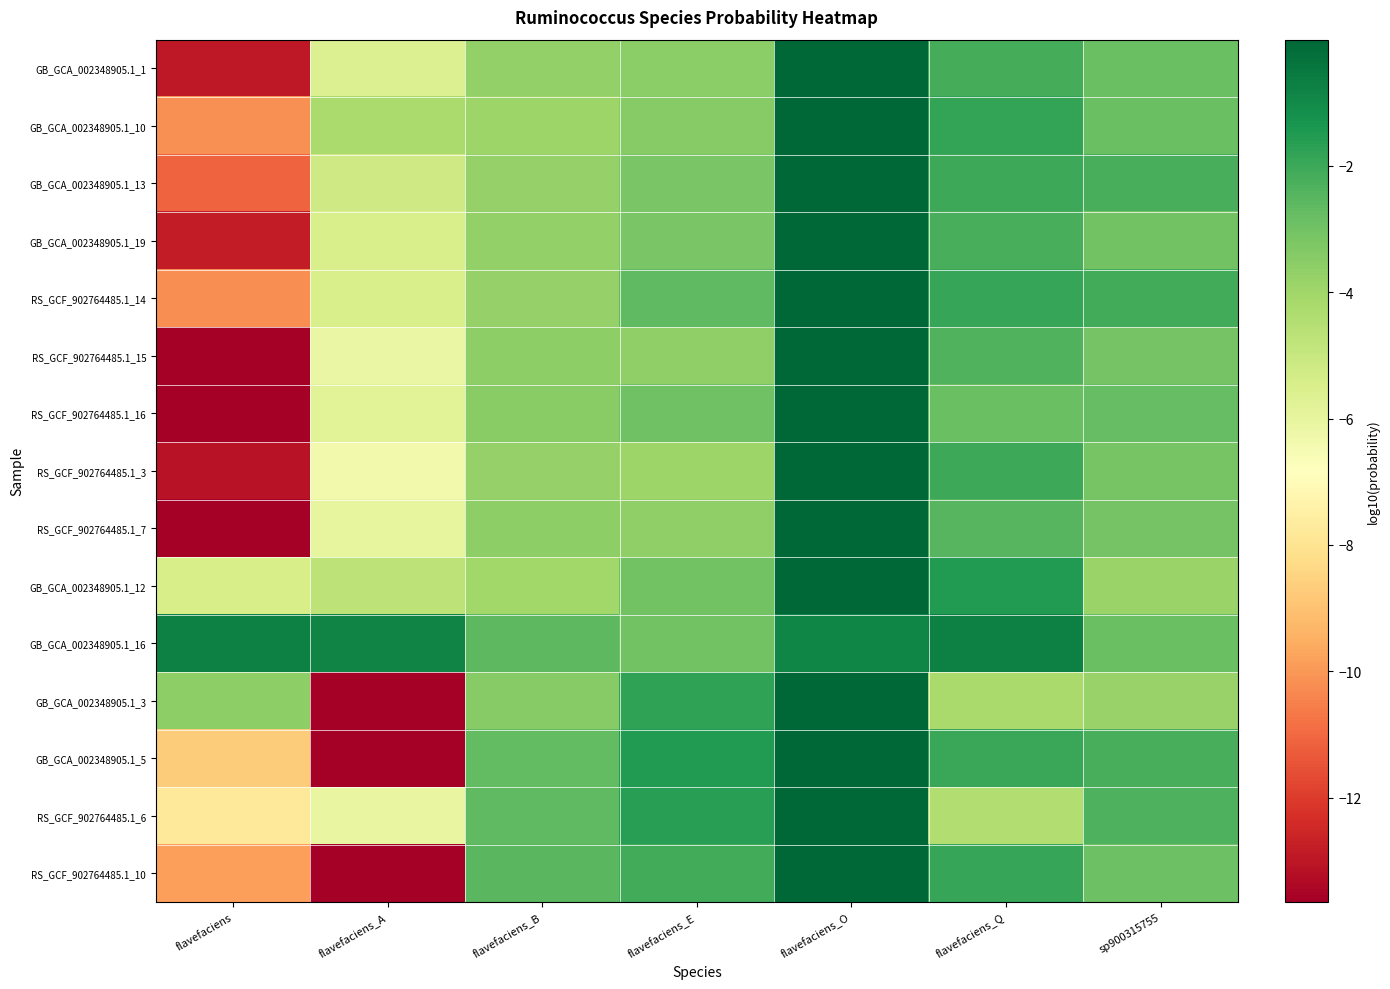

How many series are shown in this chart?

15